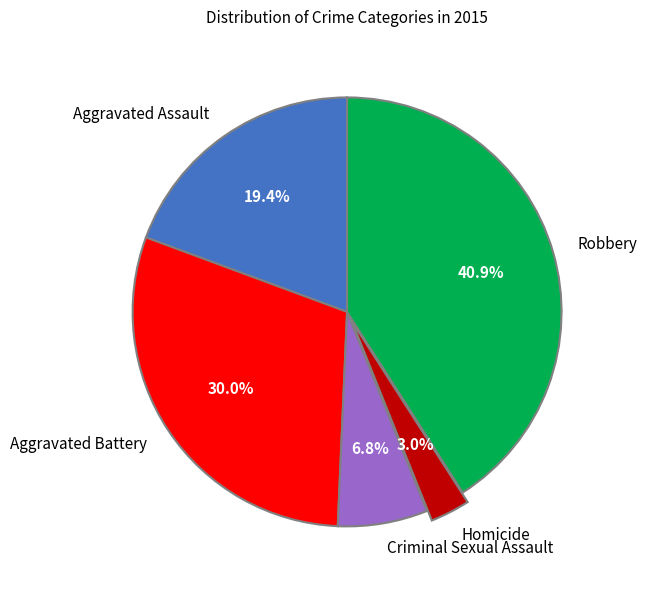

Do Robbery and Criminal Sexual Assault together represent more than half of the pie?

No